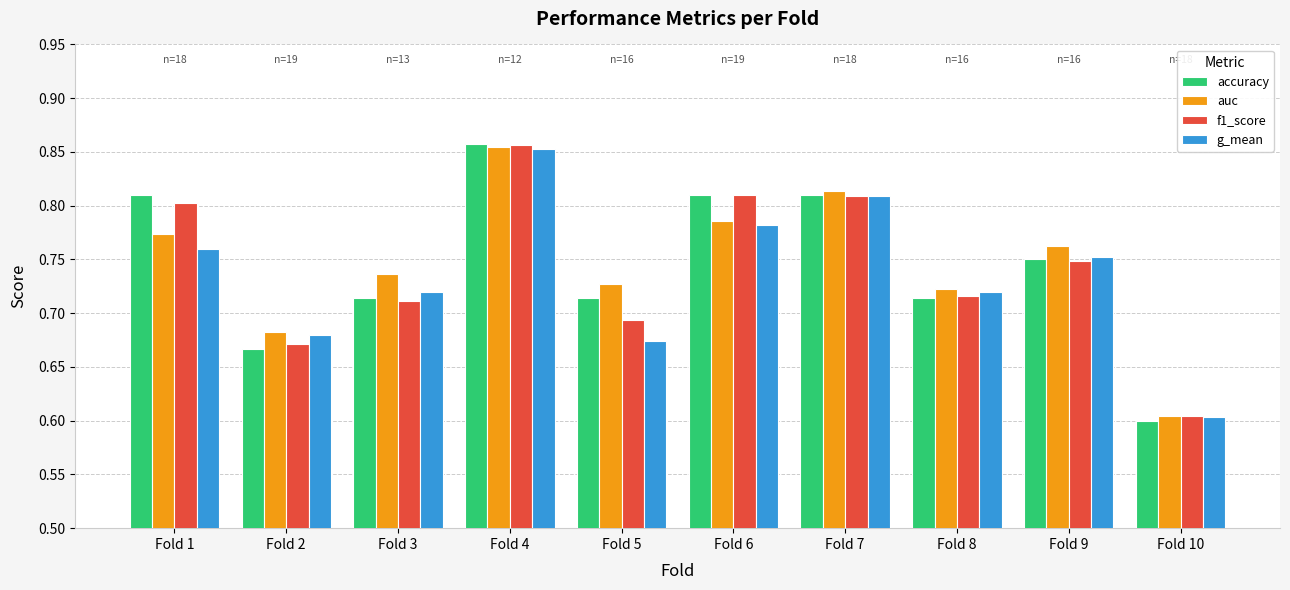

Which series has the widest spread of values?

accuracy